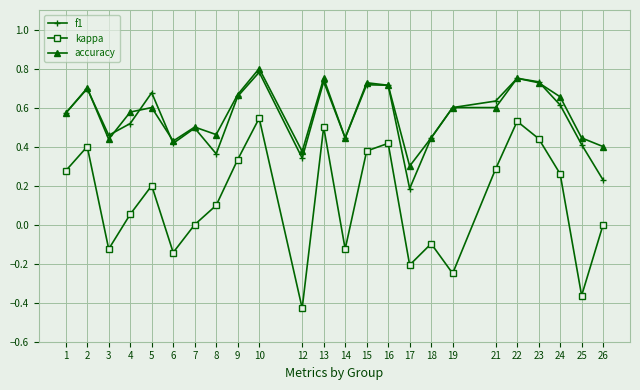

Which label corresponds to the smallest value in the chart?

12